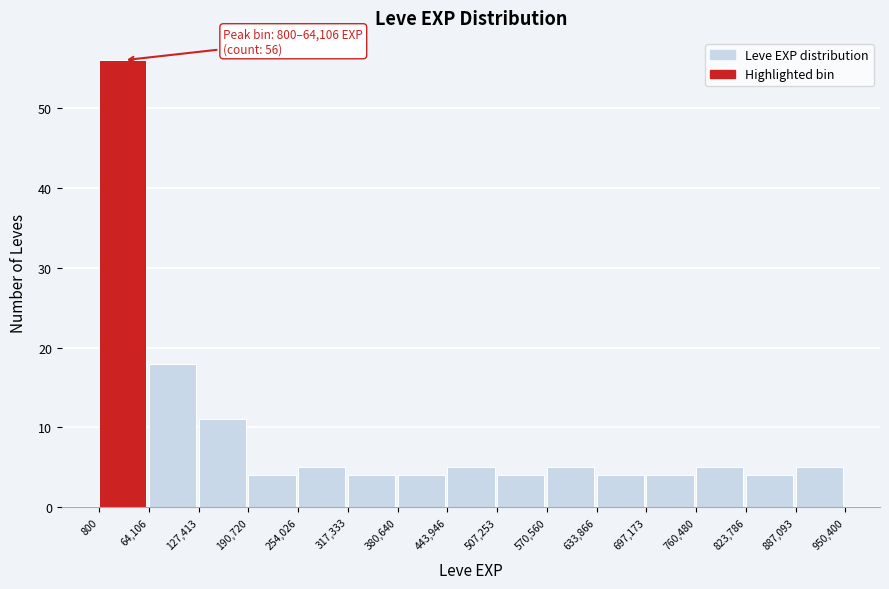

Over which range of the x-axis is the bar tallest?

800 to 64,106